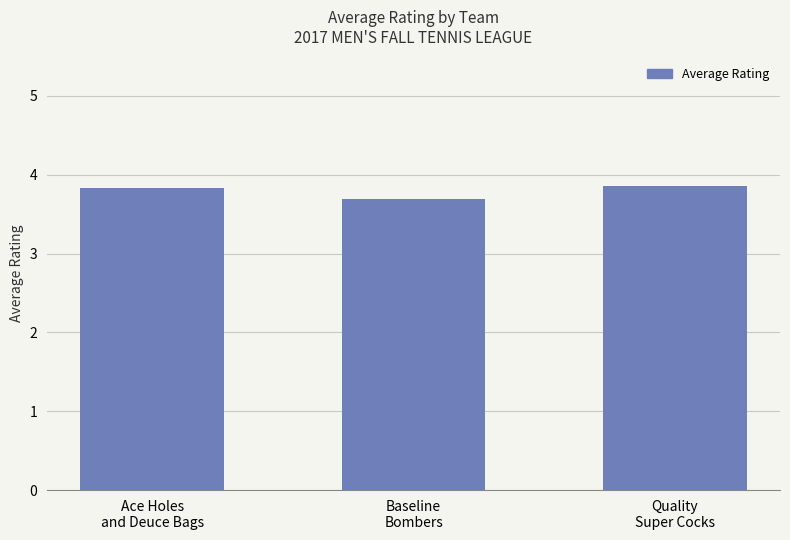

What is the label of the 3rd bar from the left?

Quality
Super Cocks